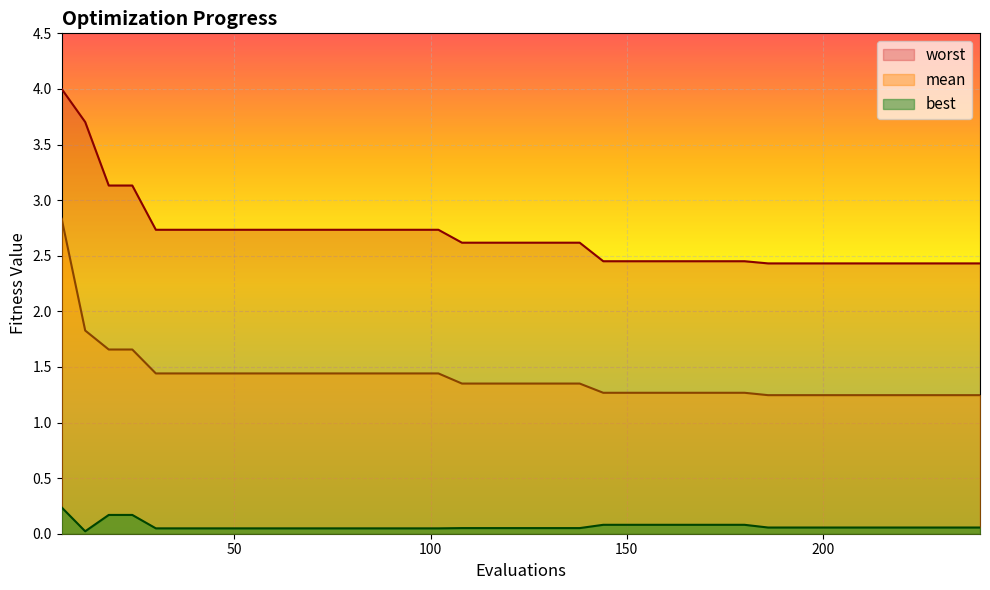

Which category has the highest value in the worst series?

6